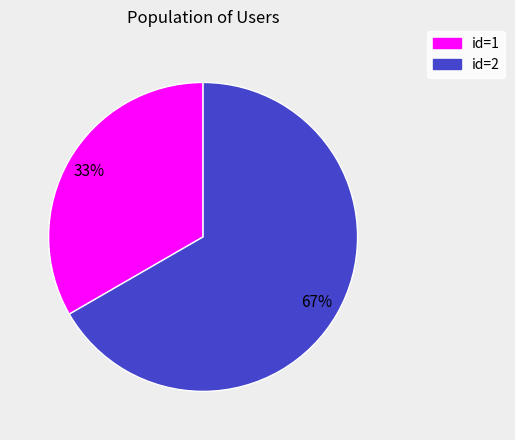

Rank the categories by value from highest to lowest.

id=2, id=1